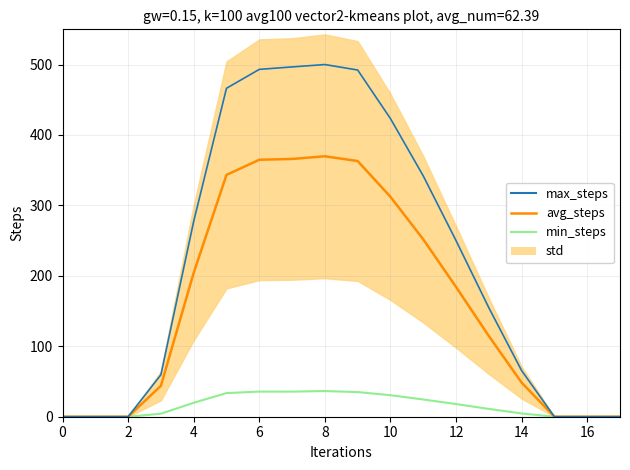

The value of avg_steps at 0 is -121.6. True or false?

False